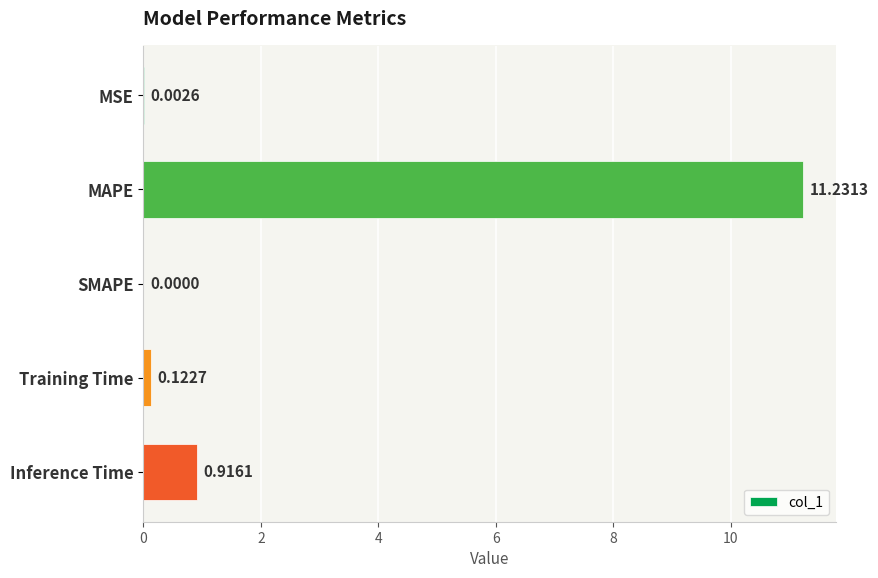

Which label corresponds to the largest value in the chart?

MAPE